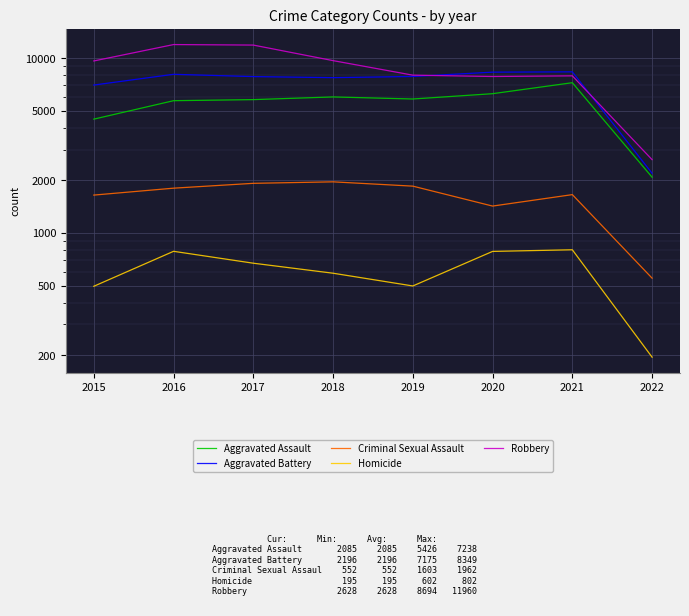

Reading left to right, list all the values displayed in this chart.

Aggravated Assault: 4480	5712	5793	6001	5840	6263	7238	2085
Aggravated Battery: 7018	8085	7845	7735	7857	8317	8349	2196
Criminal Sexual Assault: 1648	1805	1924	1962	1854	1426	1658	552
Homicide: 496	786	672	589	498	785	802	195
Robbery: 9638	11960	11880	9679	7994	7854	7922	2628